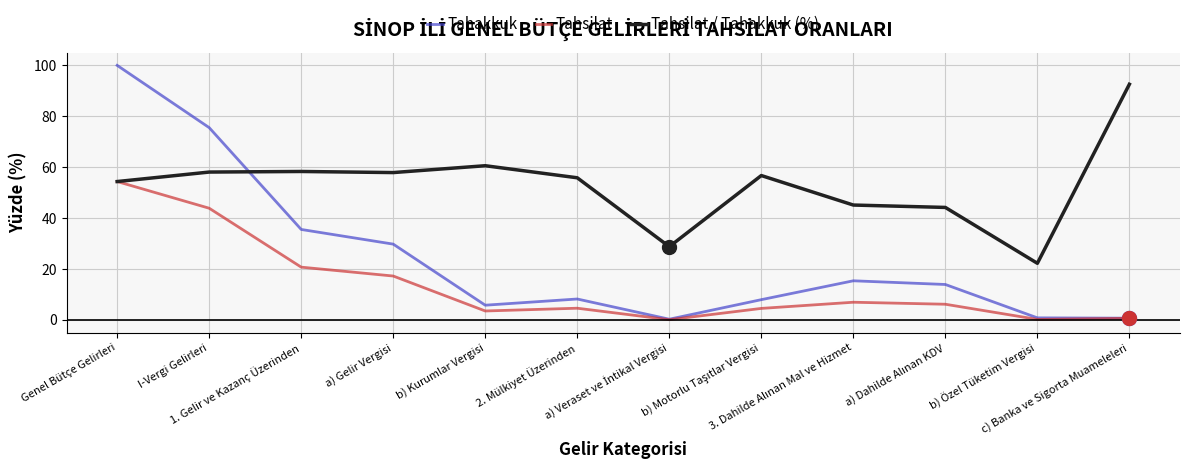

In Tahakkuk, how many points are higher than both neighbors (excluding endpoints)?

2